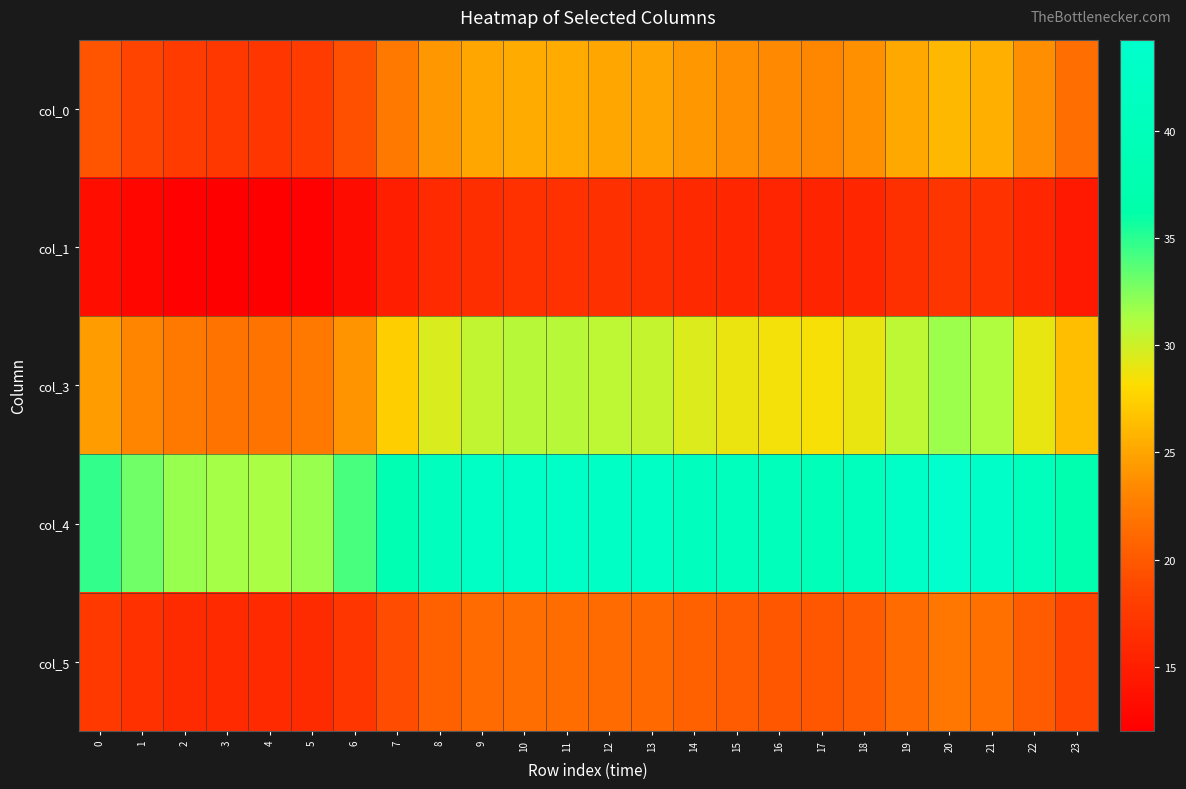

What is the spread (max minus min) of values at 21?

26.6